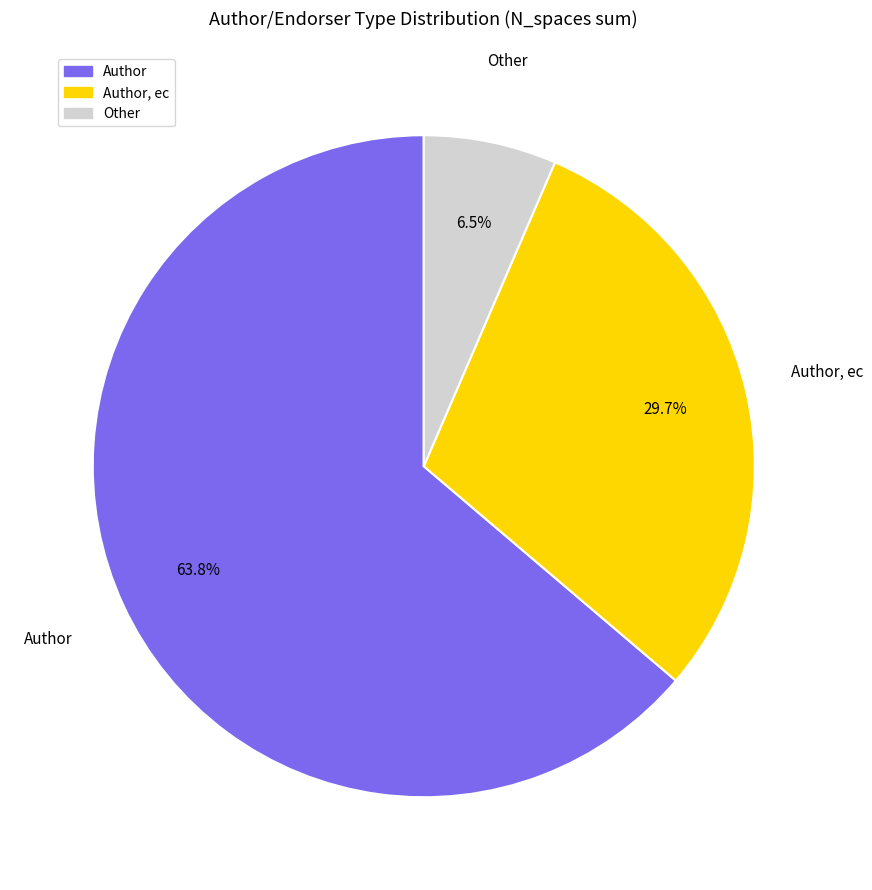

Is there any slice that represents more than half of the pie?

Yes